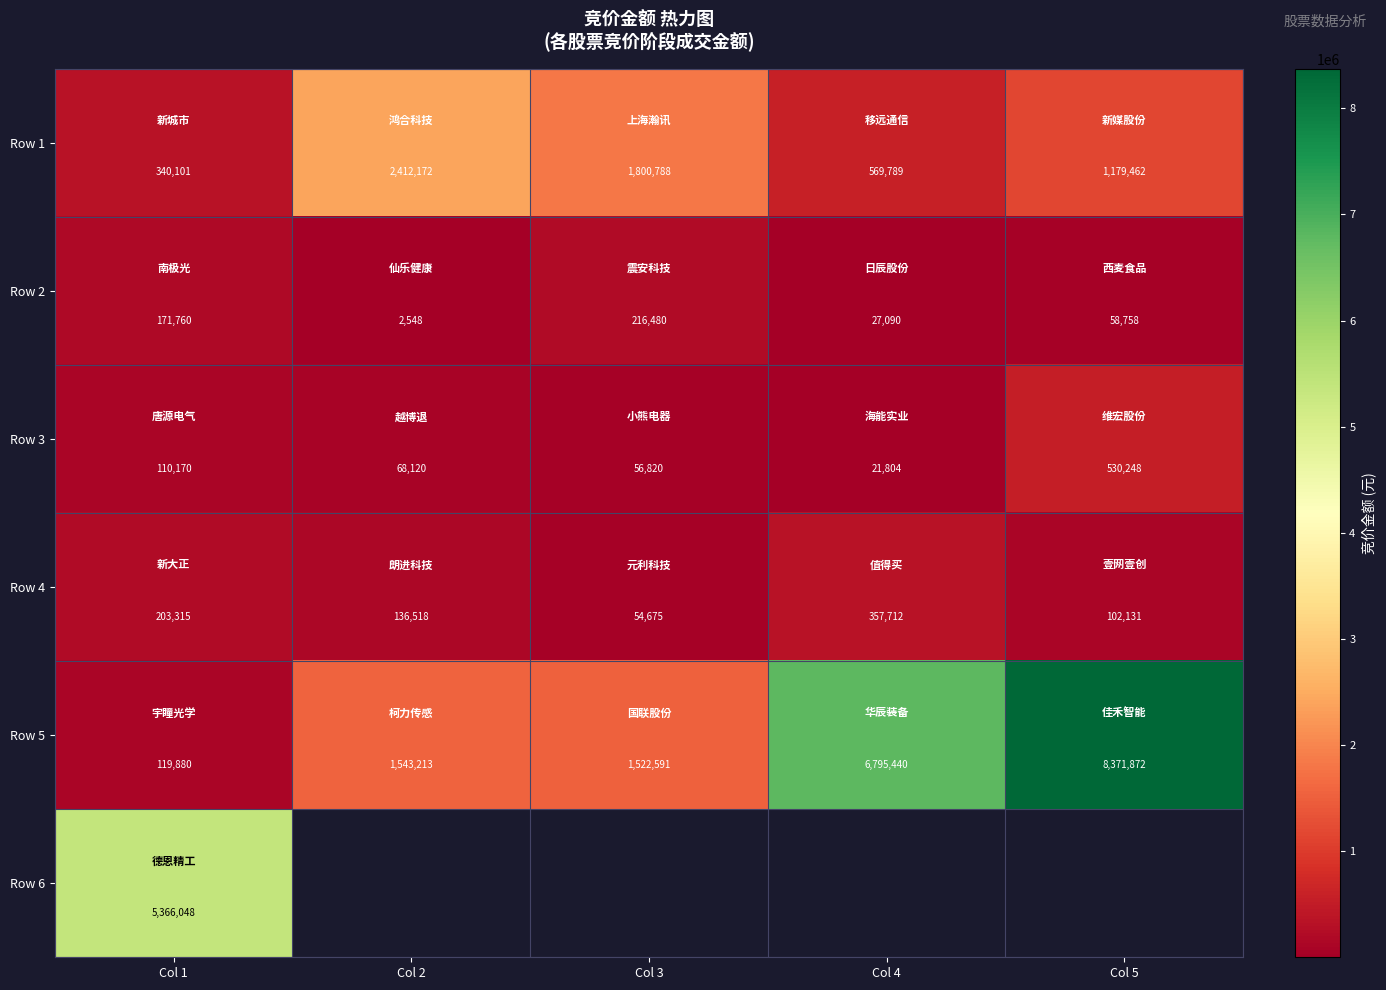

Count the number of categories in the chart.

5